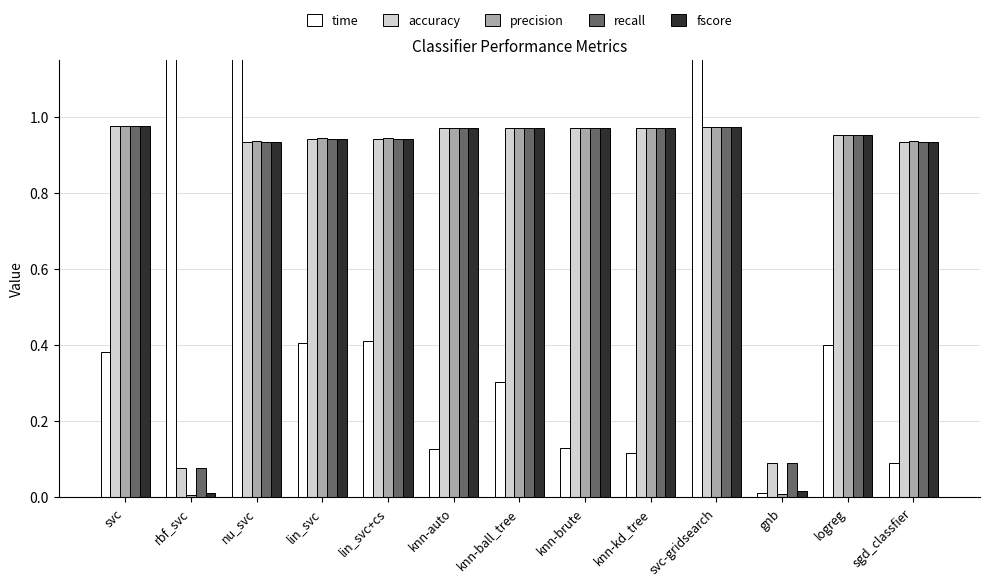

What is the sum of the precision values at knn-kd_tree and lin_svc+cs?

1.9